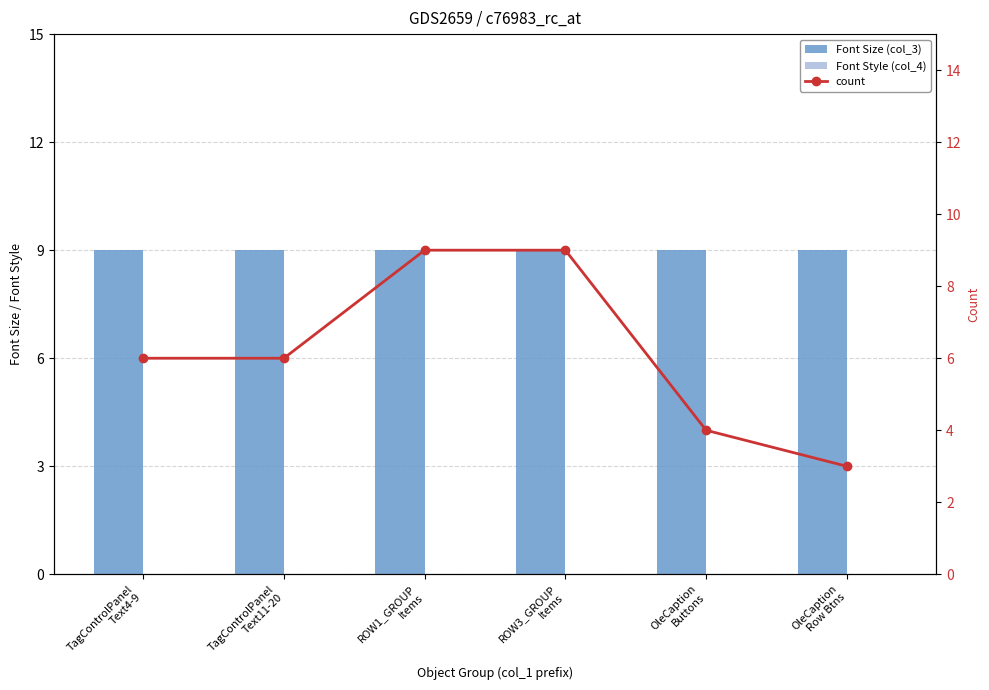

Which category has the lowest value in the count series?

OleCaption
Row Btns